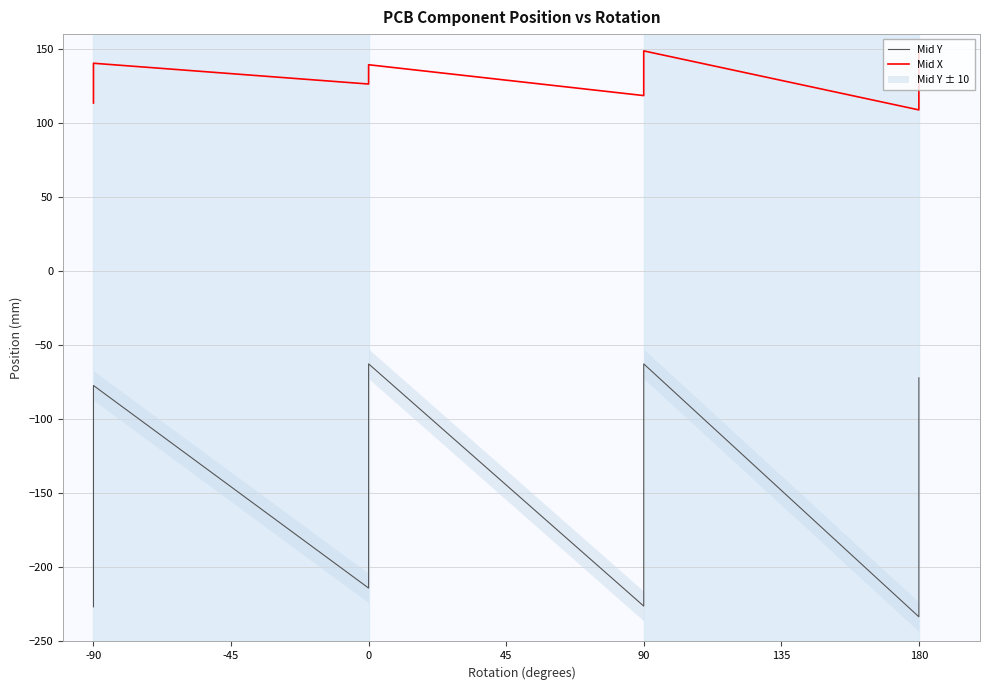

What is the difference between the second highest and second lowest values in the Mid X series?

35.1